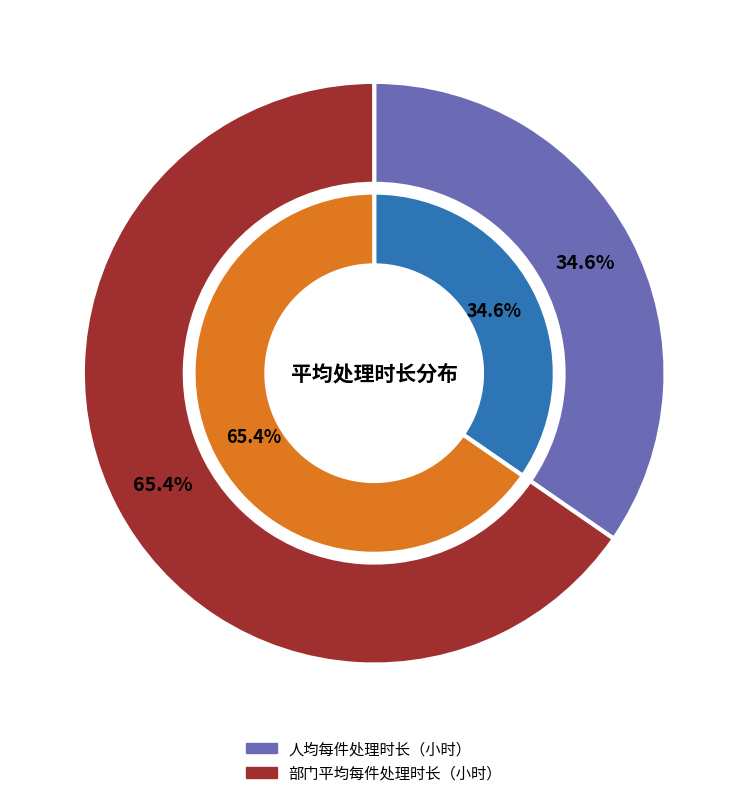

Rank the categories by value from lowest to highest.

人均每件处理时长（小时）, 部门平均每件处理时长（小时）